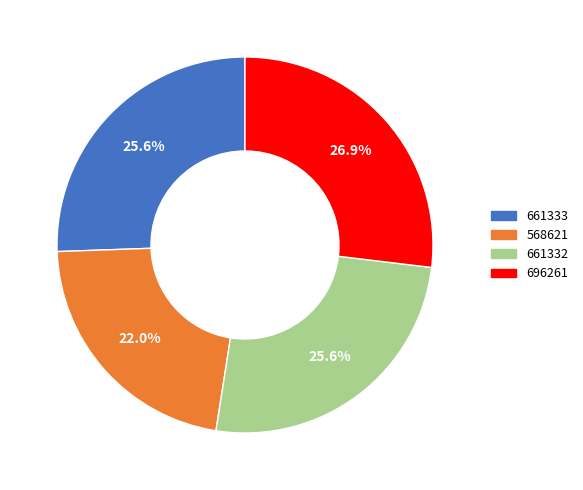

Is 661333 the majority of the pie?

No